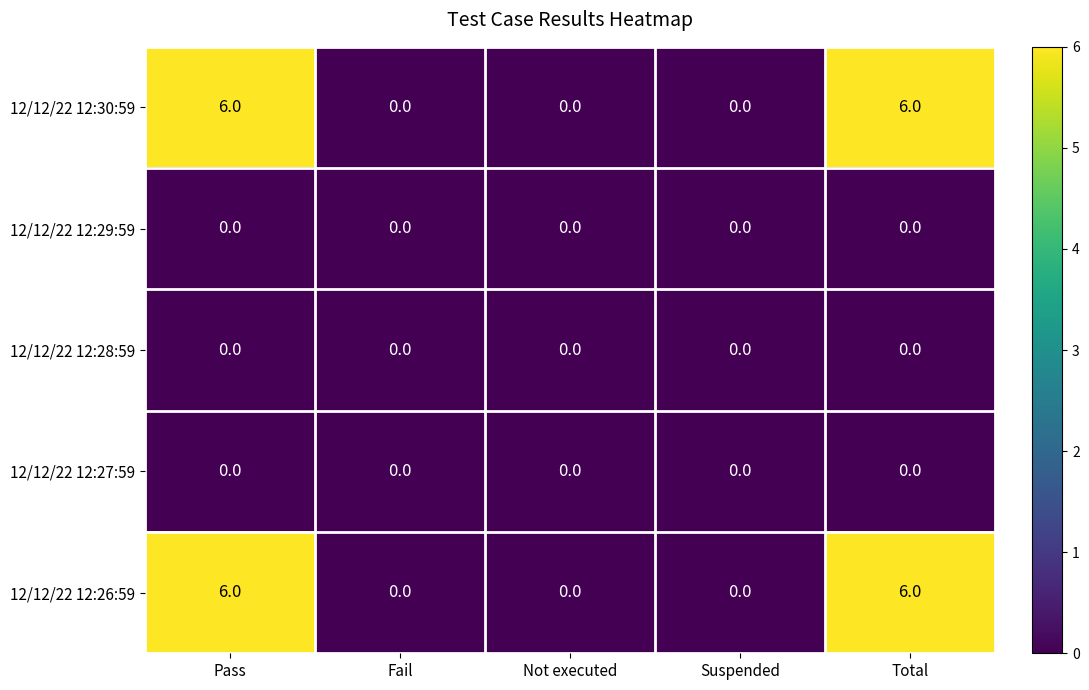

Reading left to right, extract all data points from this chart.

12/12/22 12:30:59: 6	0	0	0	6
12/12/22 12:29:59: 0	0	0	0	0
12/12/22 12:28:59: 0	0	0	0	0
12/12/22 12:27:59: 0	0	0	0	0
12/12/22 12:26:59: 6	0	0	0	6